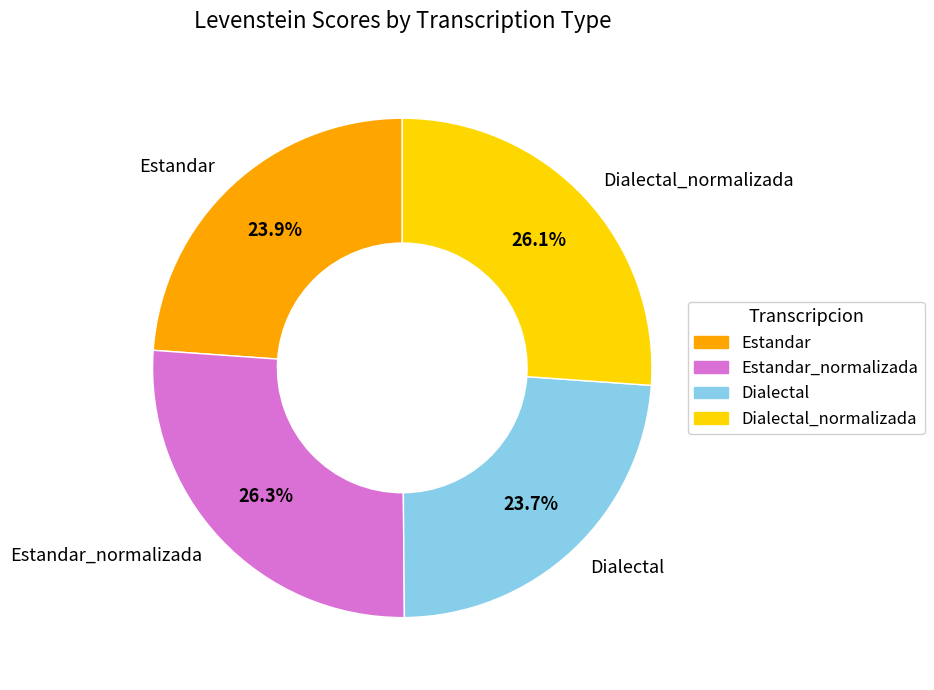

What portion of the pie excludes Estandar_normalizada?

73.7%